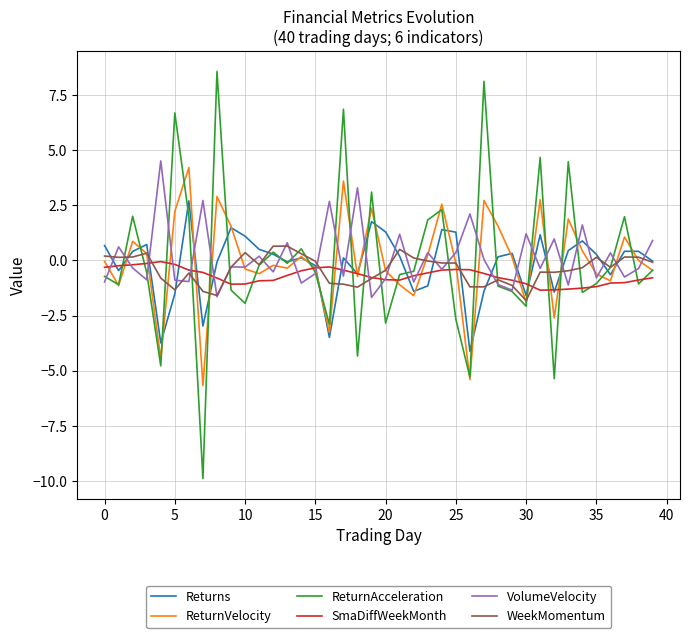

What is the maximum value for VolumeVelocity?

4.5